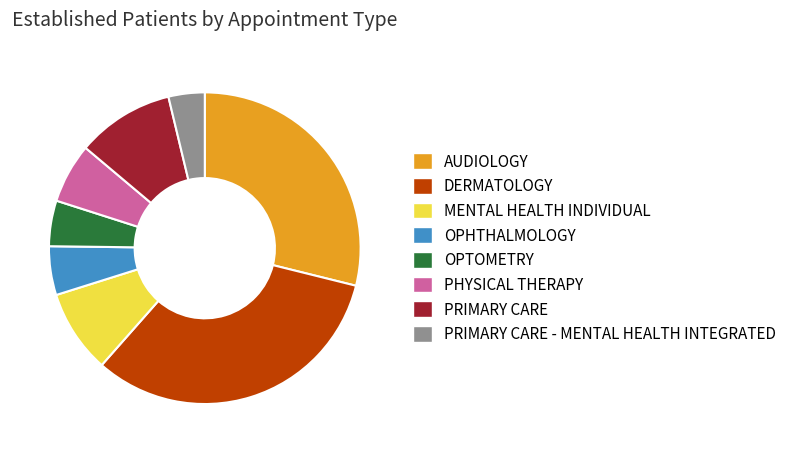

Which slice is the largest?

DERMATOLOGY